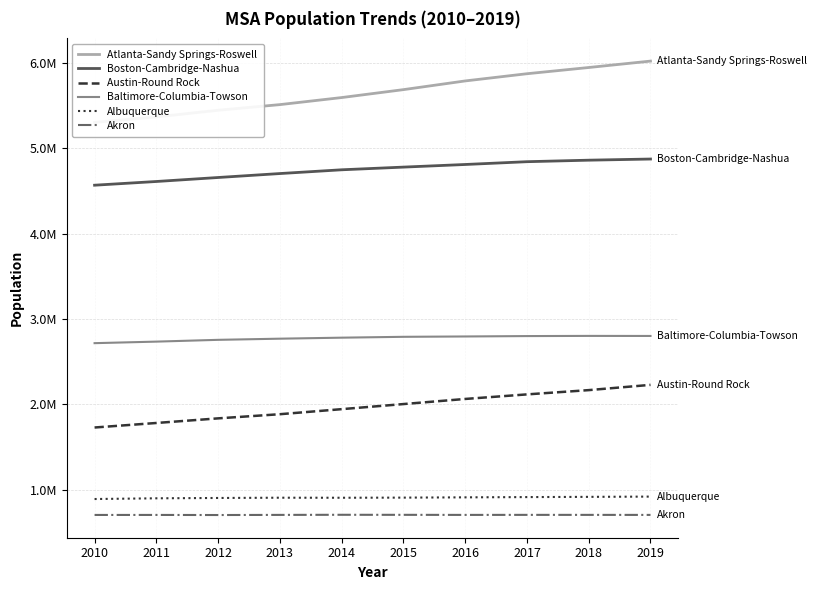

Reading right to left, transcribe all the data shown in this chart.

Atlanta-Sandy Springs-Roswell: 6020364	5945303	5872432	5787965	5686048	5593204	5510530	5444473	5366462	5302598
Boston-Cambridge-Nashua: 4873019	4859536	4841772	4809061	4778340	4746931	4702877	4656593	4609790	4566348
Austin-Round Rock: 2227083	2165497	2115475	2062016	2002134	1942467	1883315	1834586	1780535	1727502
Baltimore-Columbia-Towson: 2800053	2800743	2798707	2794111	2790053	2780055	2768233	2754637	2733785	2715738
Albuquerque: 918018	914947	912311	909237	906026	904538	904953	901939	898016	889558
Akron: 703479	703855	703987	703524	704382	704908	703621	702109	703200	703031